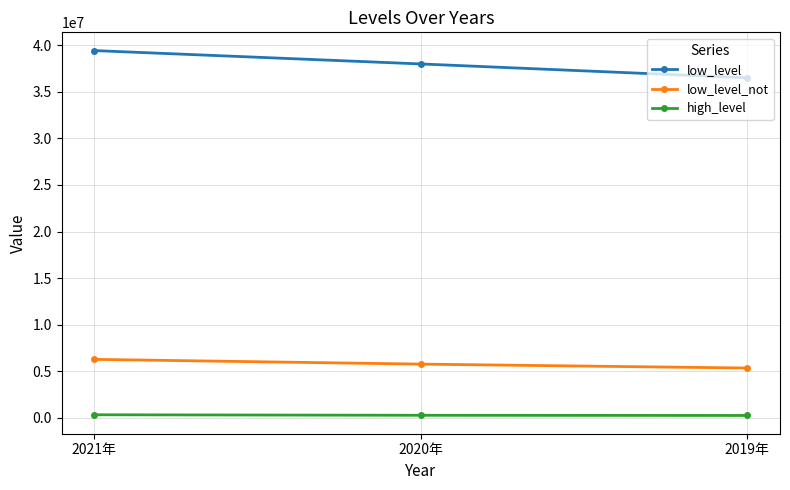

Which series has the largest range (max minus min)?

low_level